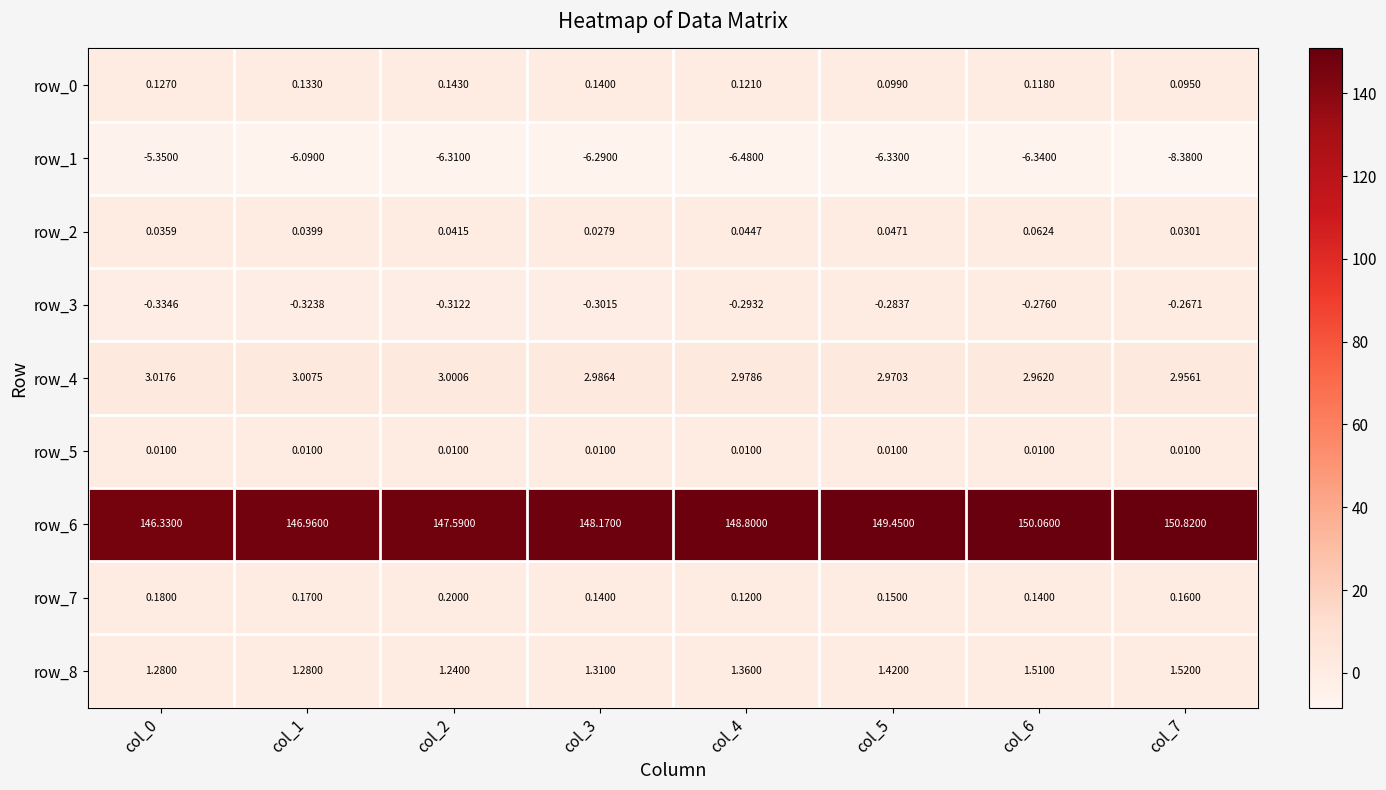

The value of row_8 at col_5 is 1.9. True or false?

False